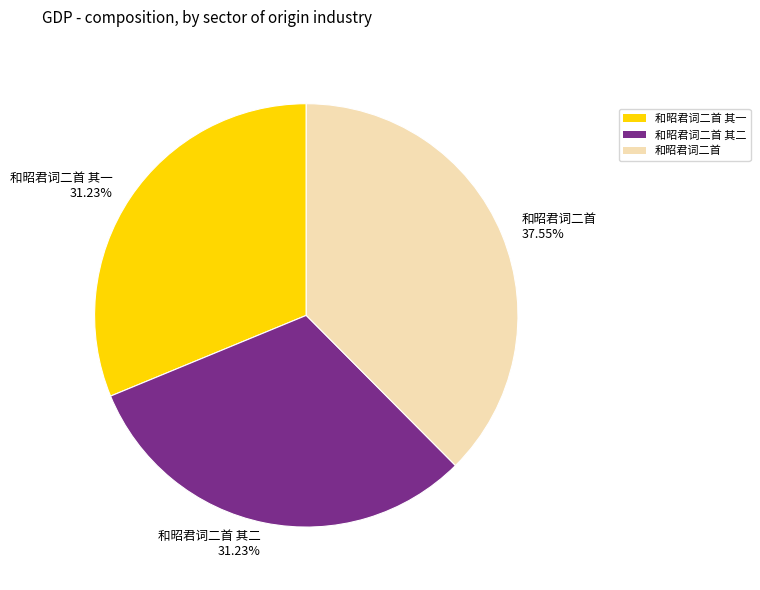

Is there any slice that represents more than half of the pie?

No